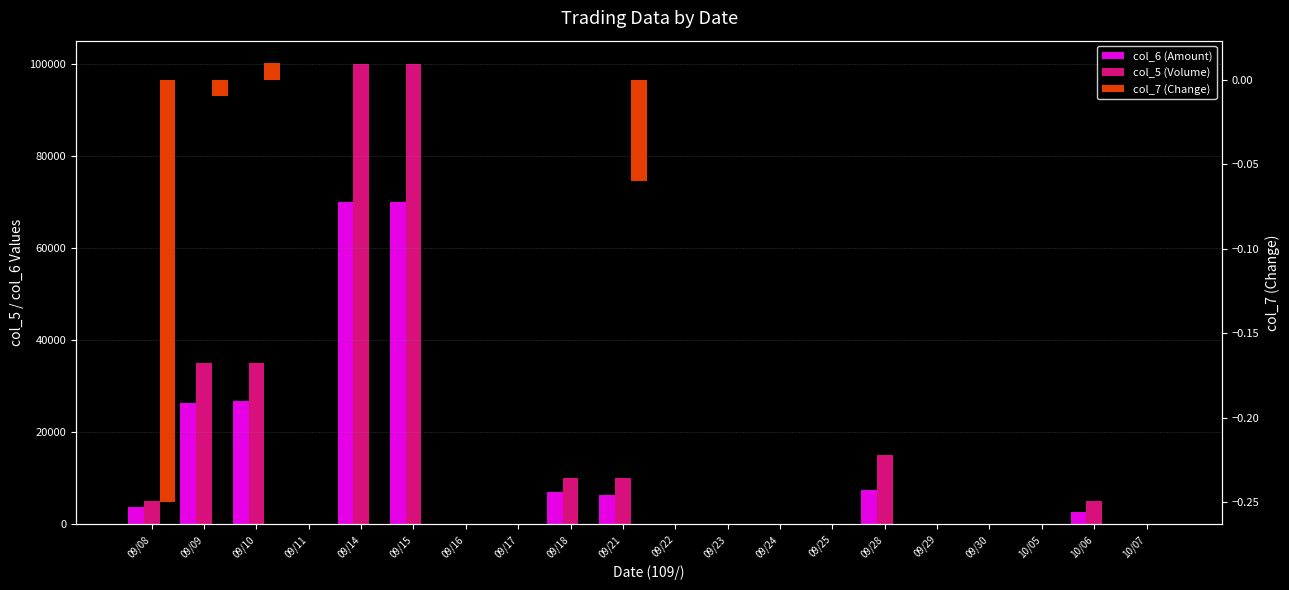

How many series are shown in this chart?

3